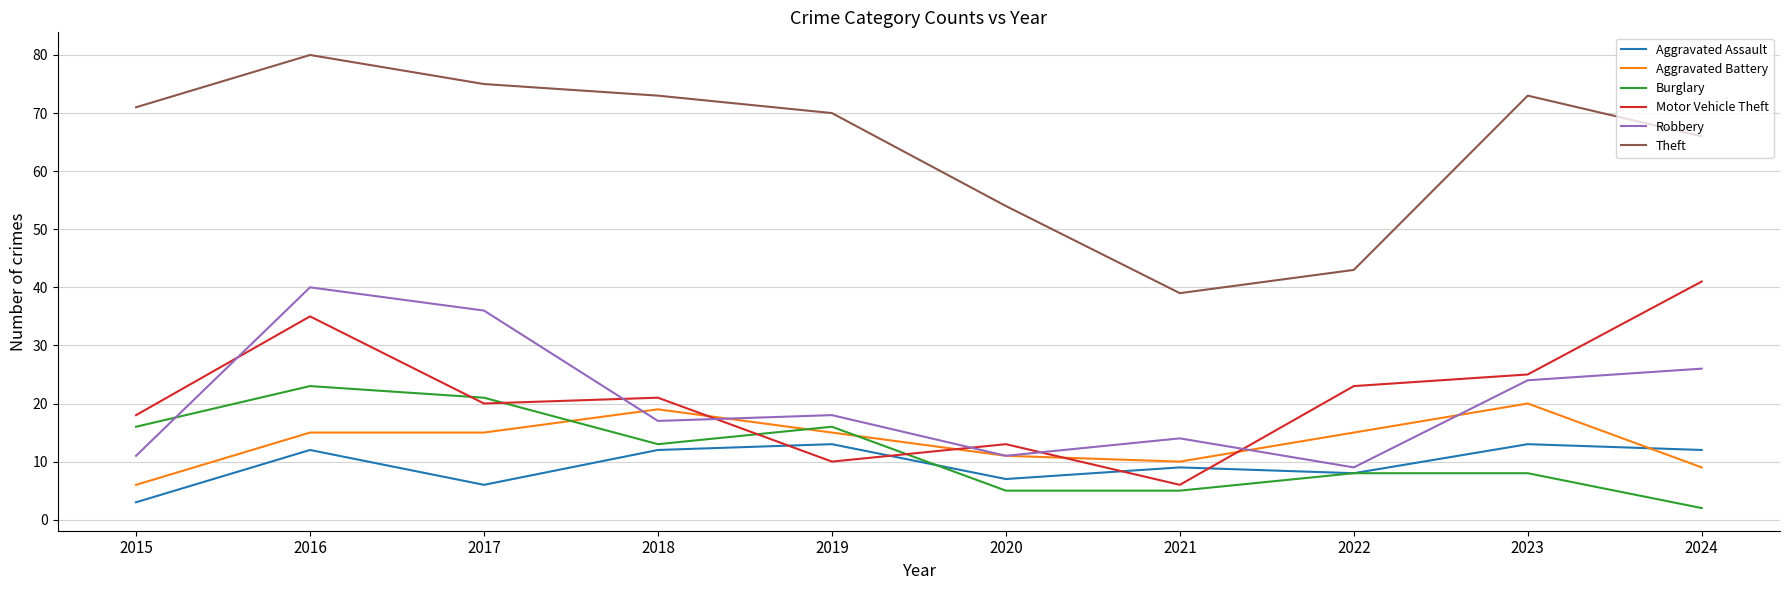

What is the smallest value displayed?

2